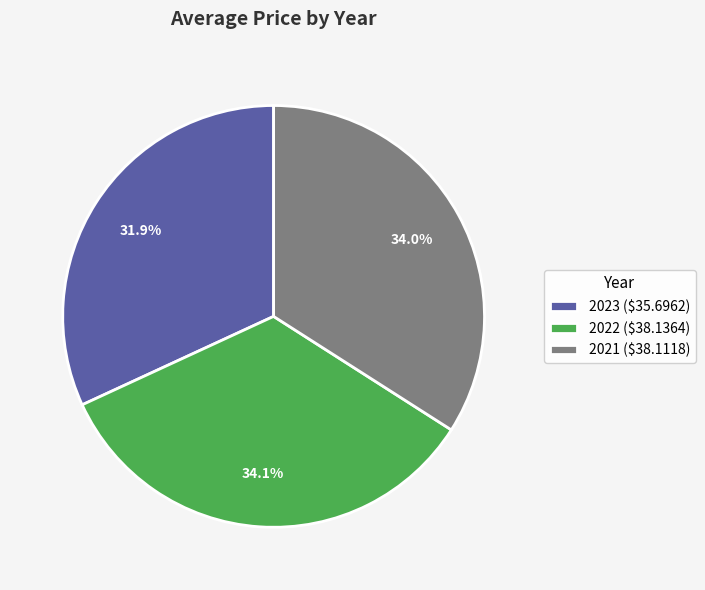

To the nearest percent, what percentage of the pie is 2022?

34%